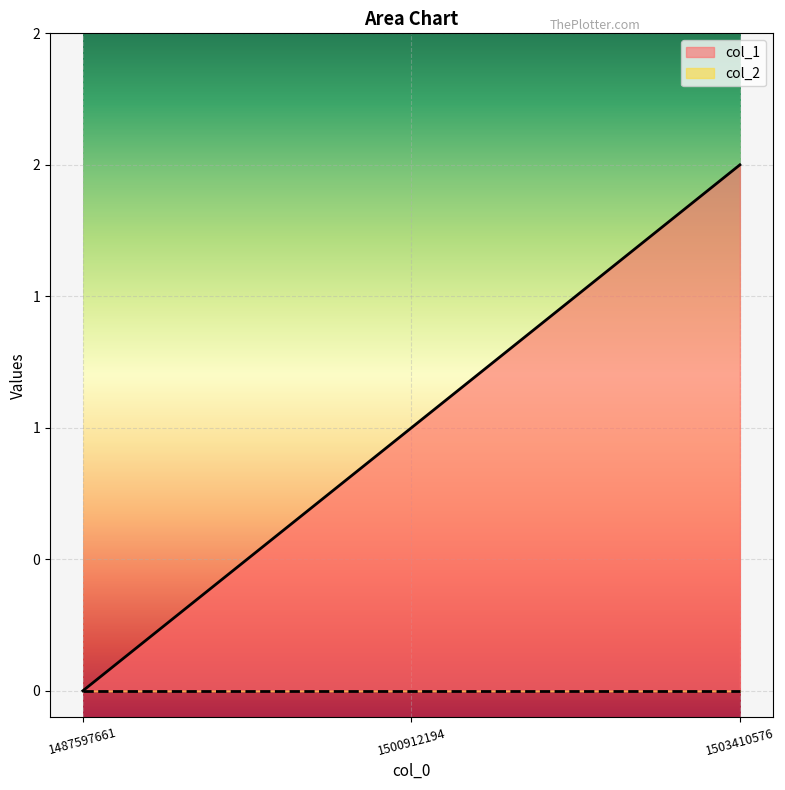

Reading right to left, transcribe all the data shown in this chart.

2	1	0